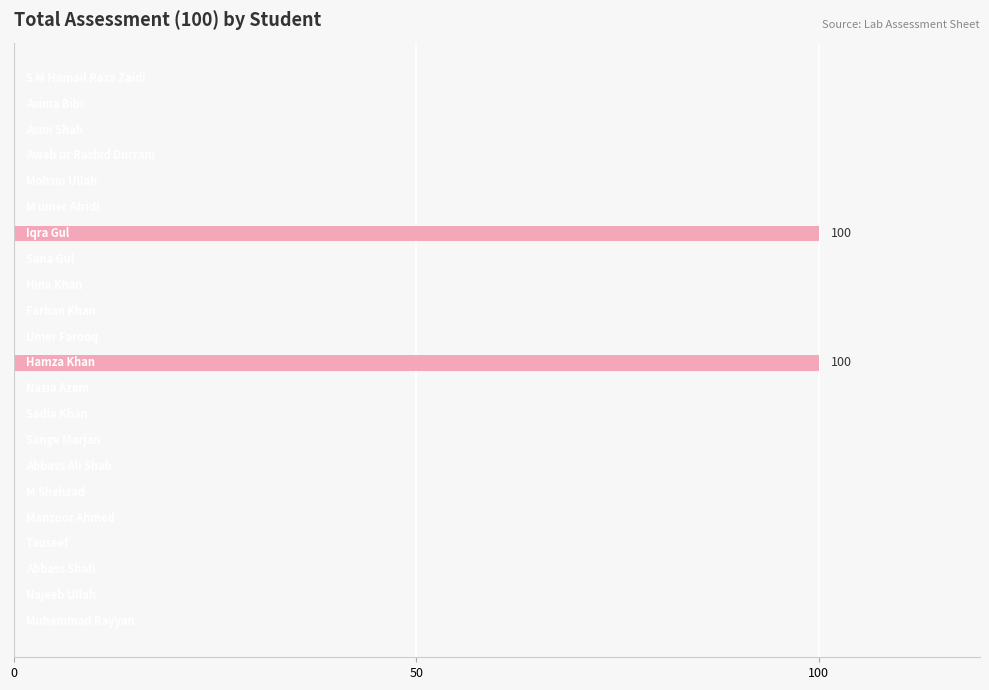

Count the number of categories in the chart.

22